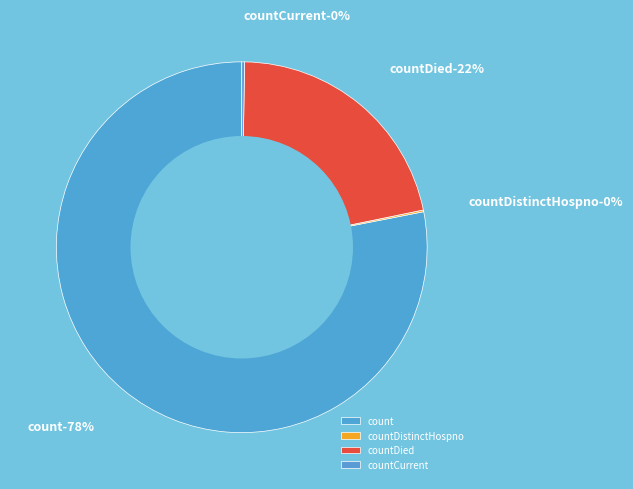

To the nearest percent, what is the difference between the largest and smallest slice percentages?

78%